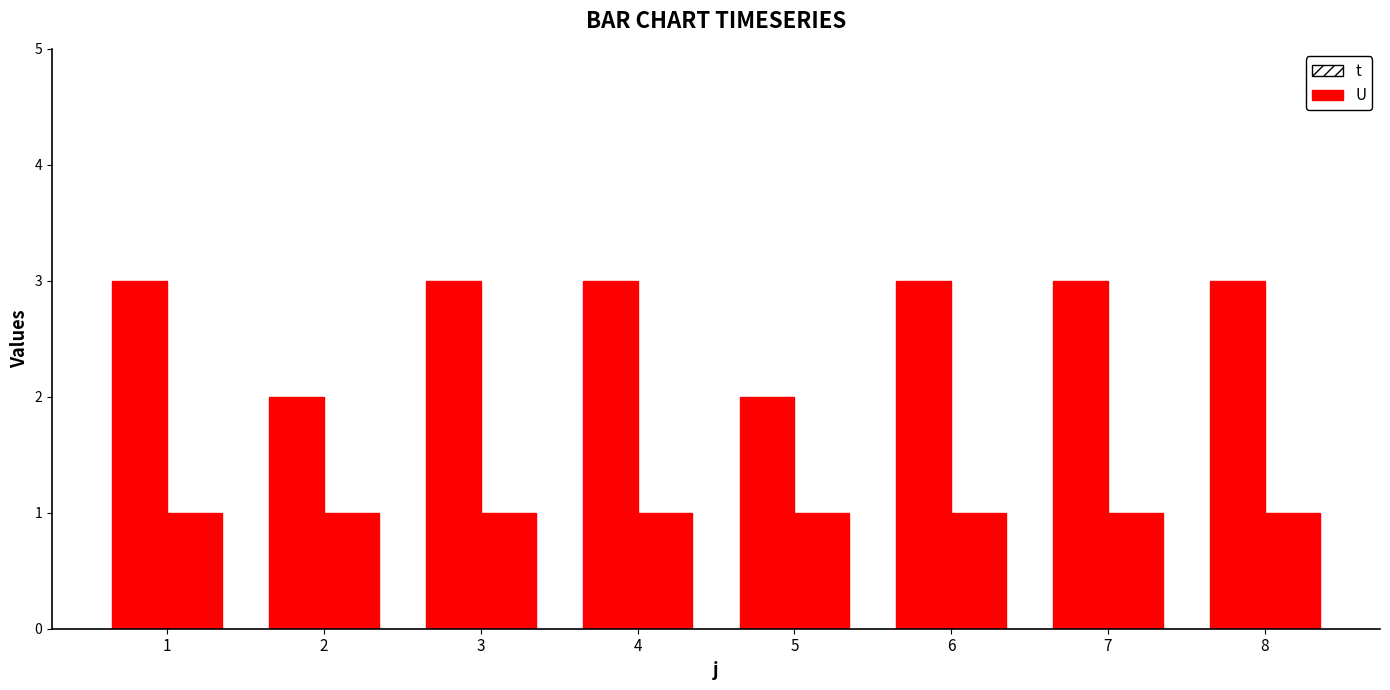

Which category has the highest value in the U series?

1